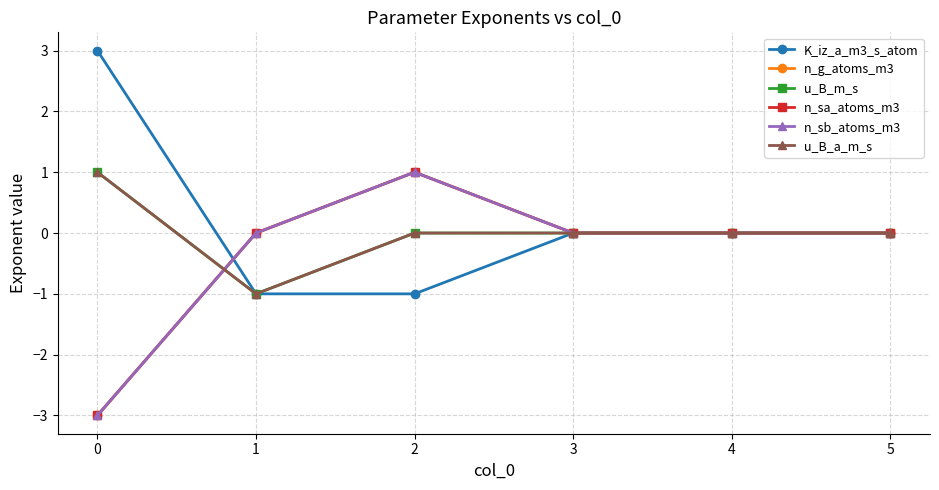

True or false: n_sa_atoms_m3 has more than 0 points higher than both neighbors.

True